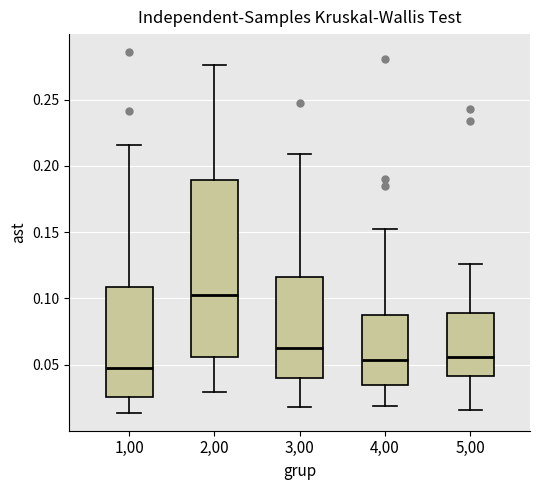

Reading left to right, transcribe this box plot: for each box, give where its median line is, the range the box spans, and where its two whiskers end, as read against the y-axis. The values are not printed on the chart, so give them approximately, as read against the axis.

1,00: median 0.050, box 0.025 to 0.110, whiskers 0.015 to 0.215
2,00: median 0.105, box 0.055 to 0.190, whiskers 0.030 to 0.275
3,00: median 0.065, box 0.040 to 0.115, whiskers 0.020 to 0.210
4,00: median 0.055, box 0.035 to 0.085, whiskers 0.020 to 0.150
5,00: median 0.055, box 0.040 to 0.090, whiskers 0.015 to 0.125